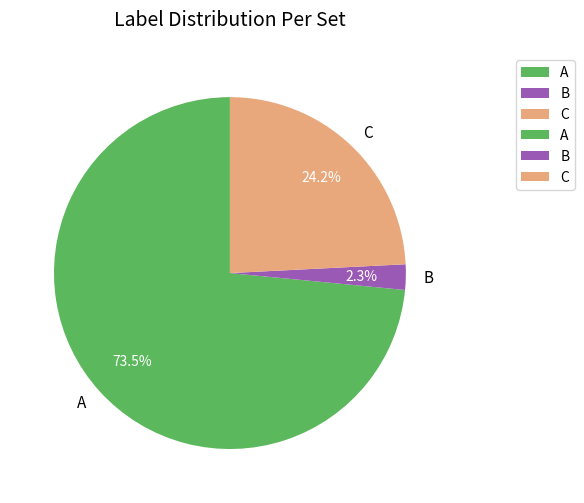

To the nearest percent, what is the difference between the C and A slice percentages?

49%